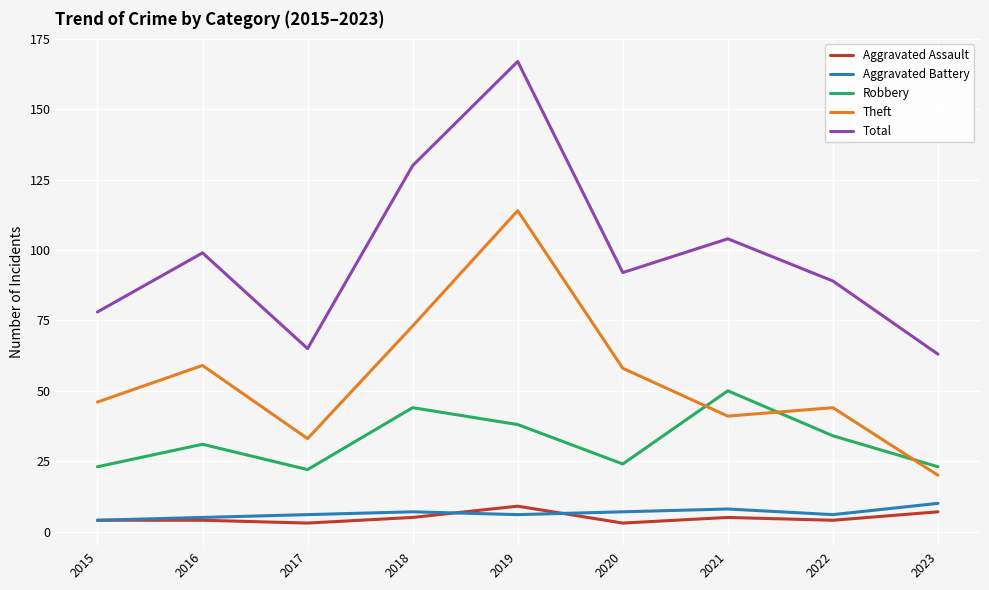

Reading left to right, what are all the values shown in this chart?

Aggravated Assault: 4	4	3	5	9	3	5	4	7
Aggravated Battery: 4	5	6	7	6	7	8	6	10
Robbery: 23	31	22	44	38	24	50	34	23
Theft: 46	59	33	73	114	58	41	44	20
Total: 78	99	65	130	167	92	104	89	63